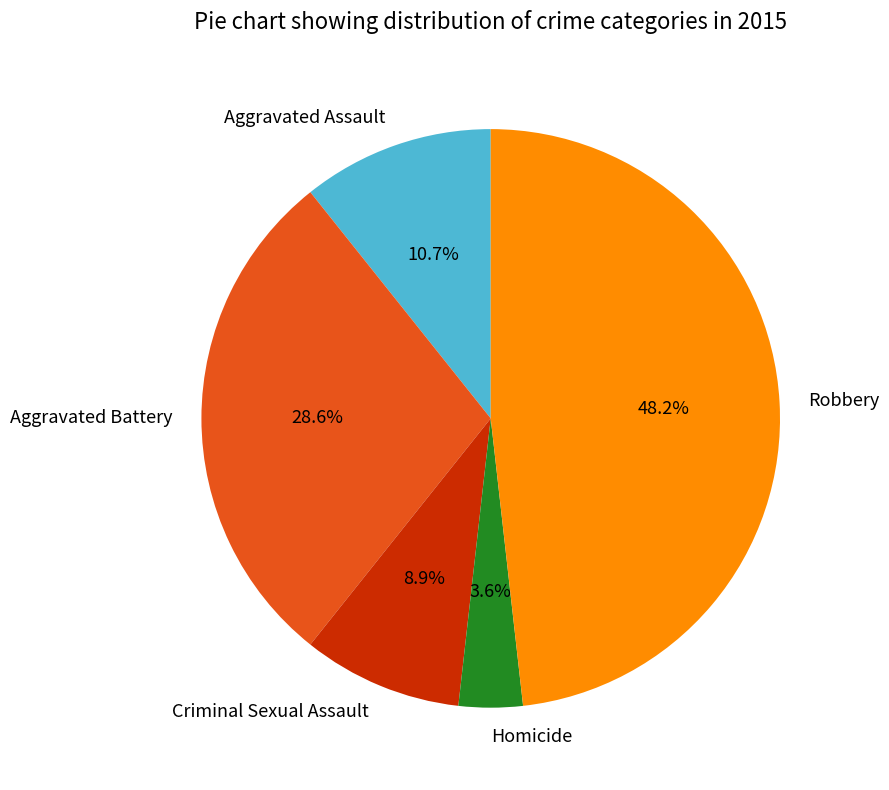

Approximately how many times larger is the value at Robbery compared to Aggravated Assault?

4.5